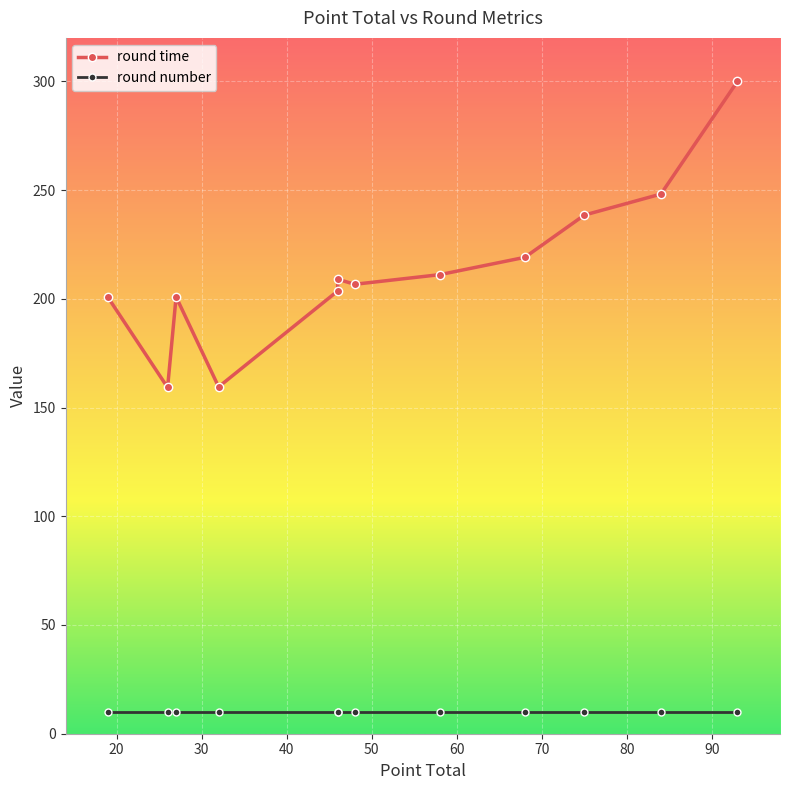

Which series changed the most between 20 and 40?

round time